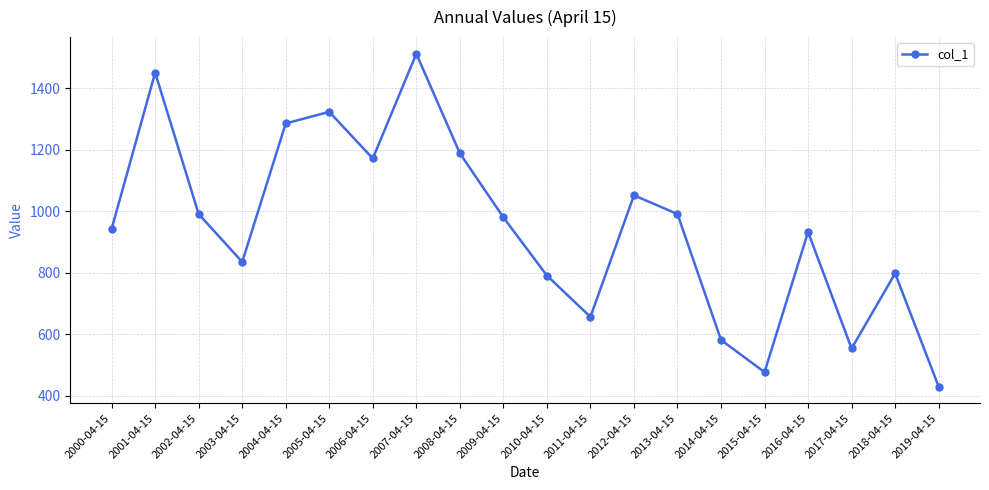

How many points are lower than both their immediate neighbors (excluding endpoints)?

5